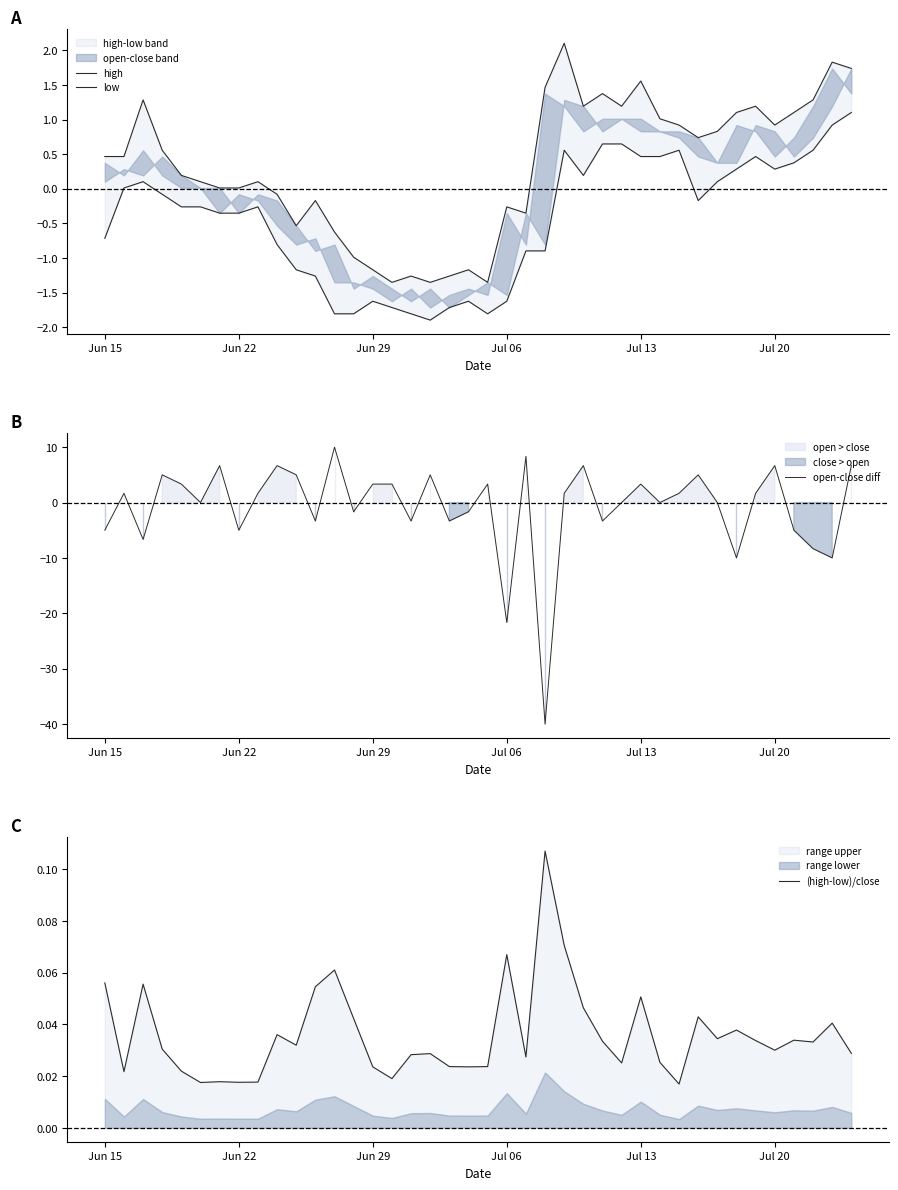

What is the maximum value for open-close diff?

10.0